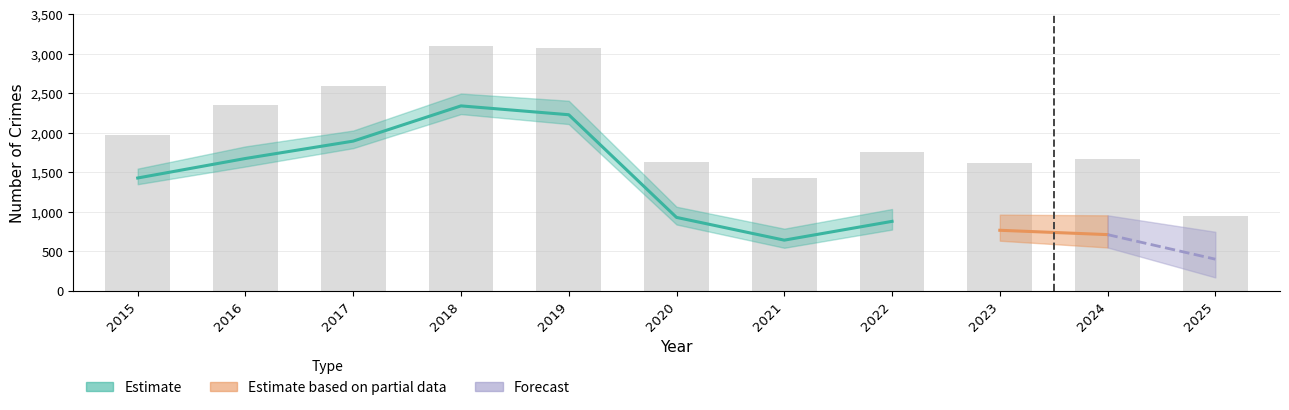

Is it true that the value at 2025 is 942?

True